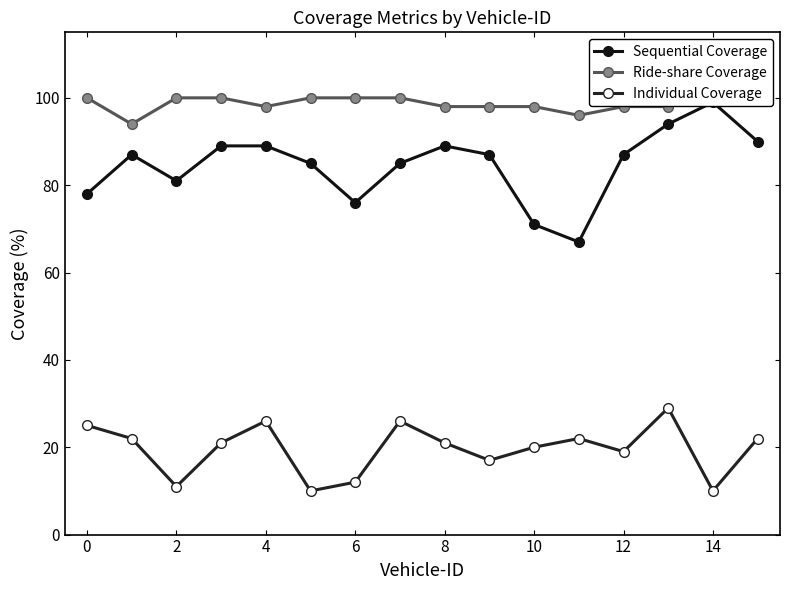

How many categories are shown in the chart?

16